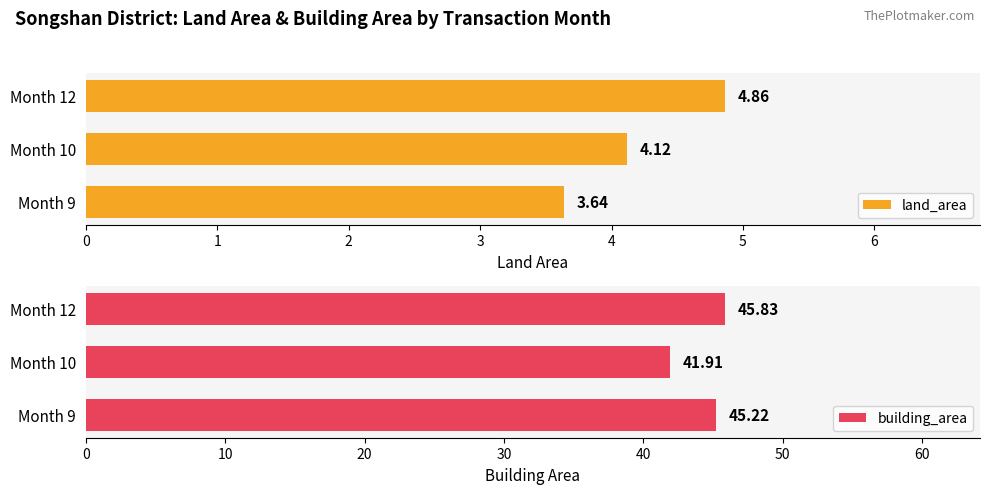

What are all the series names shown in the legend?

land_area, building_area